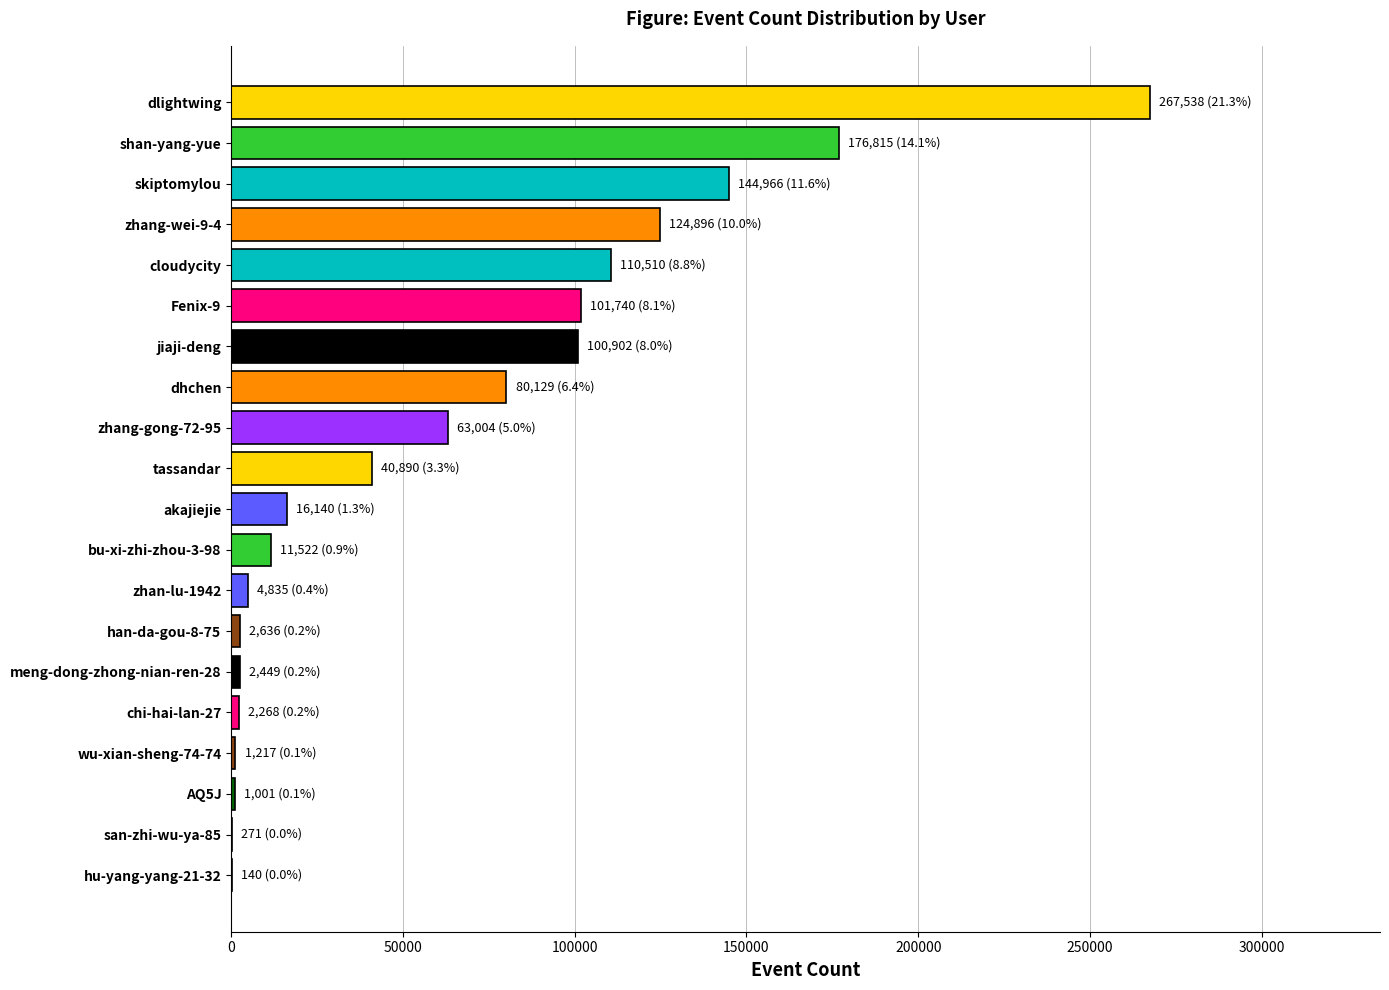

Between skiptomylou and akajiejie, which is larger?

skiptomylou